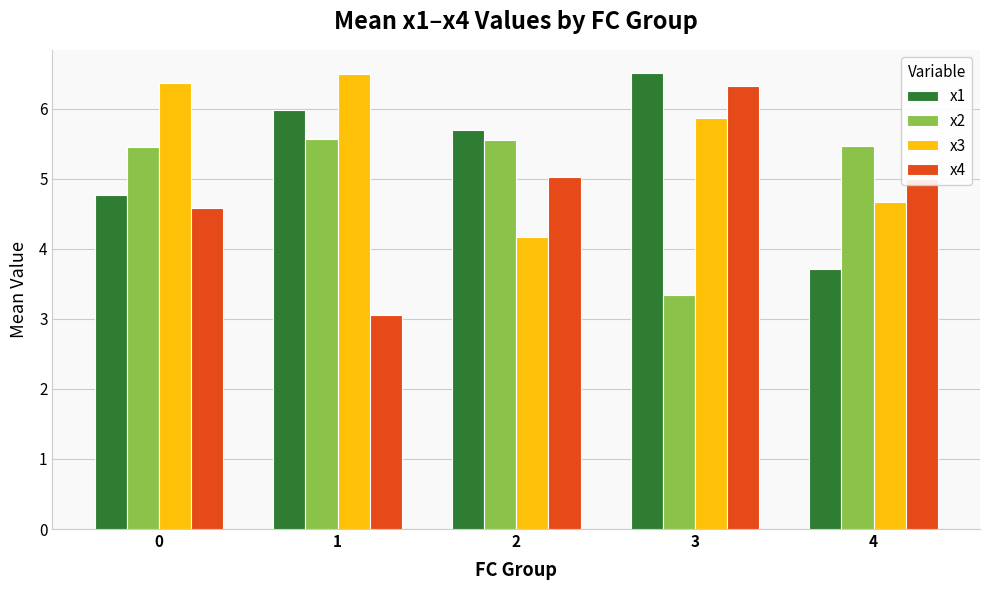

List the series in order of their overall mean, highest first.

x3, x1, x2, x4